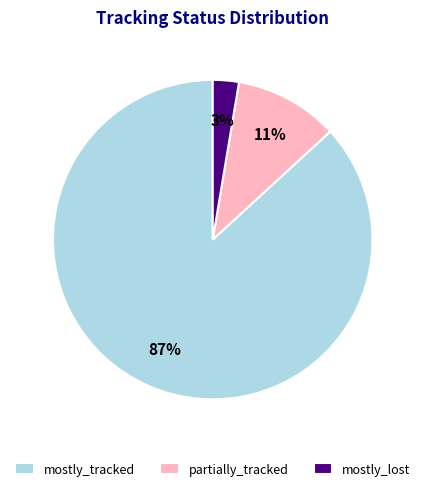

To the nearest percent, what is the average slice percentage?

33%